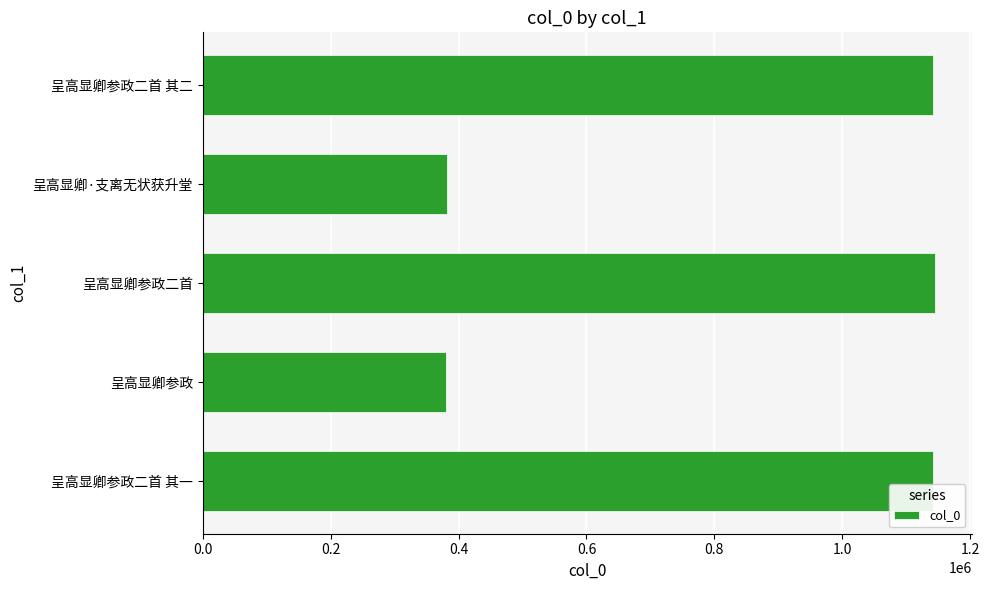

The value at 呈高显卿参政二首 其一 is 775771. True or false?

False